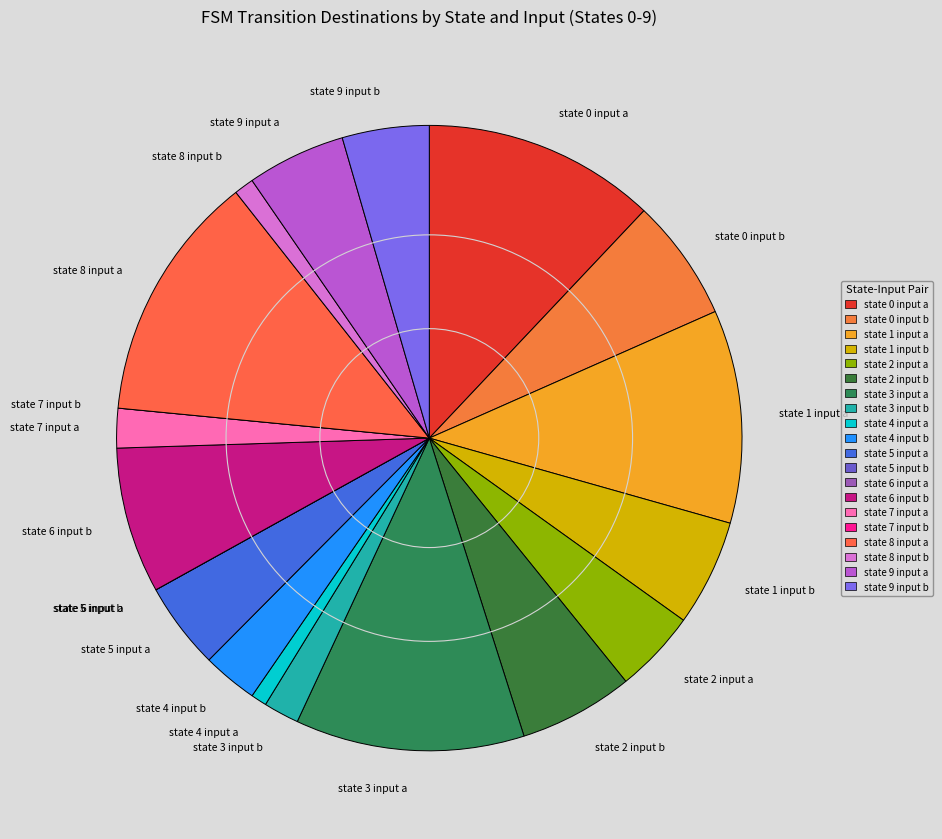

Is the sum of state 6 input b and state 9 input b greater than half?

No